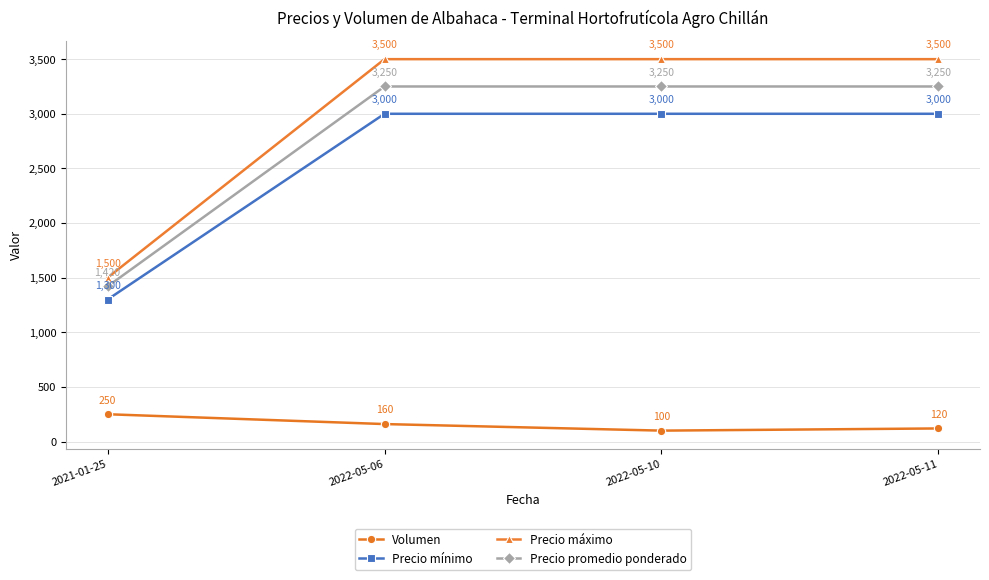

True or false: Volumen has more than 1 interior local peaks.

False